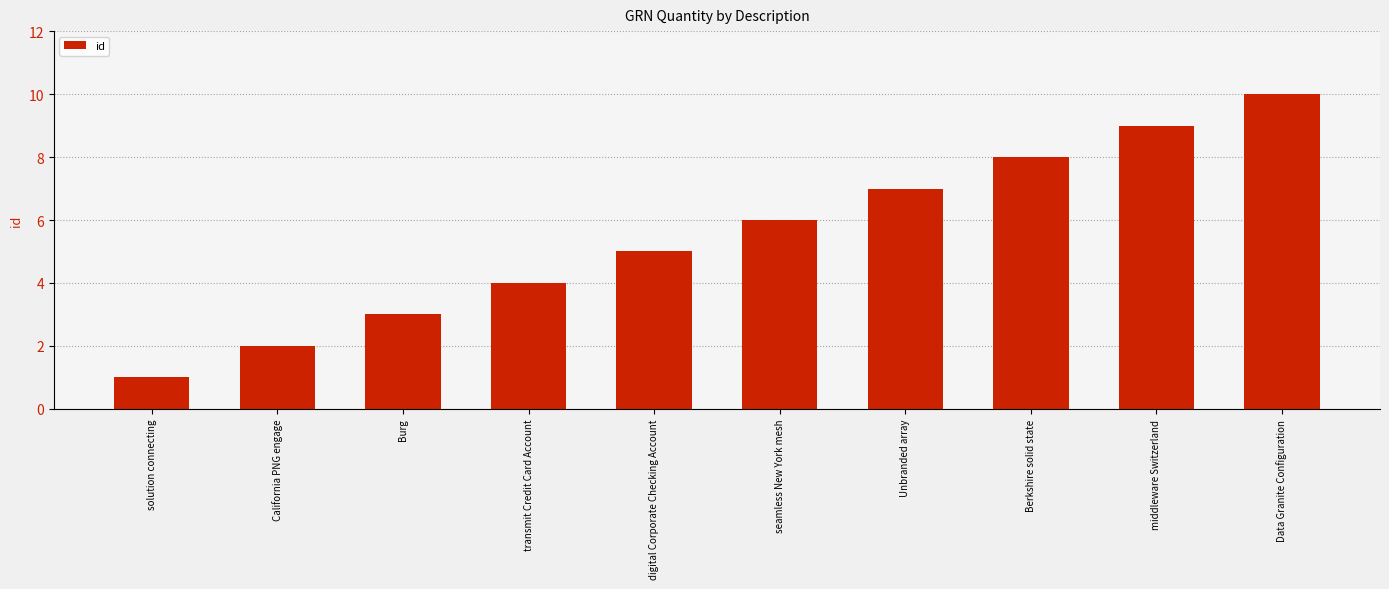

Reading left to right, what are all the values shown in this chart?

1	2	3	4	5	6	7	8	9	10